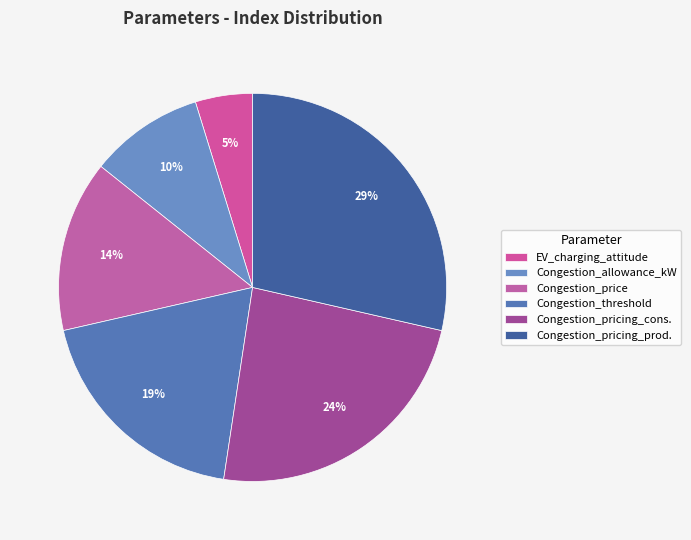

Which category has the smallest portion of the pie?

EV_charging_attitude